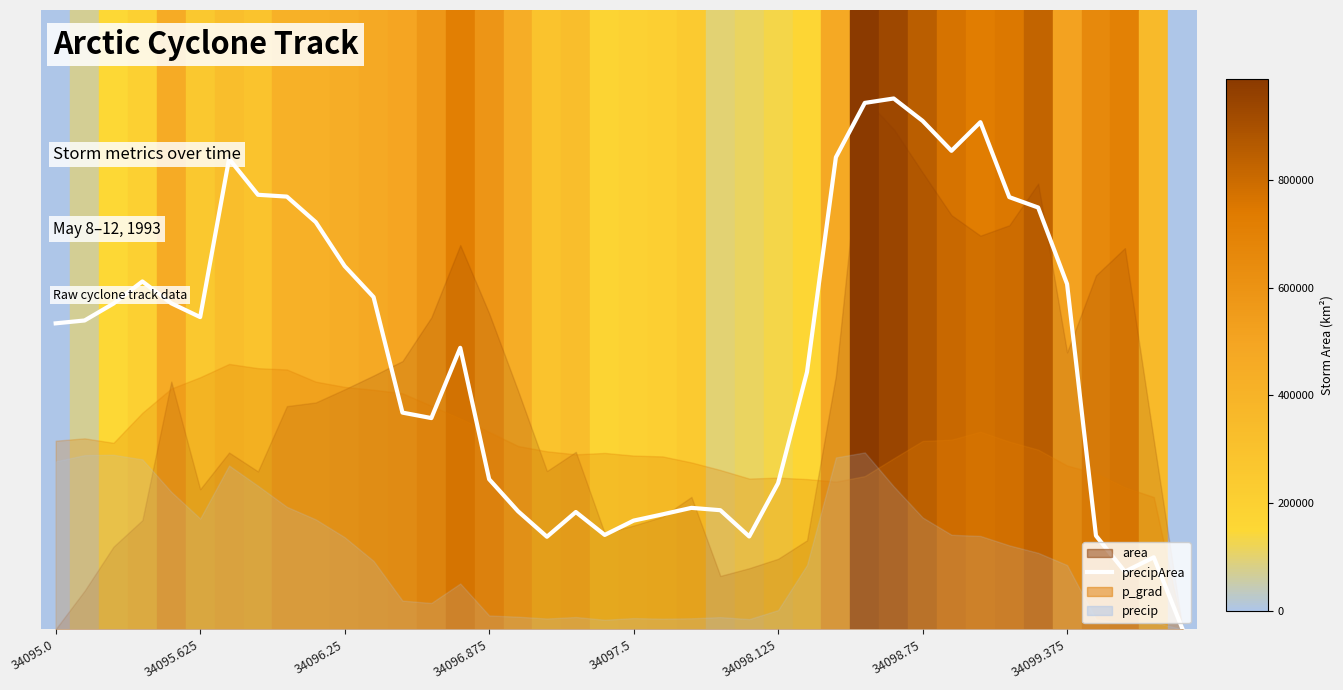

Reading left to right, extract all data points from this chart.

1037.6	1047.4	1104.7	1179.7	1105.6	1058.8	1595.3	1473.5	1467.4	1380.9	1231.8	1126.8	735.0	716.5	954.7	509.1	400.6	314.1	397.9	320.3	368.8	390.0	412.1	404.1	315.0	495.9	872.6	1600.6	1785.0	1800.0	1724.1	1622.6	1719.7	1465.6	1430.3	1170.9	317.6	195.9	244.4	0.0